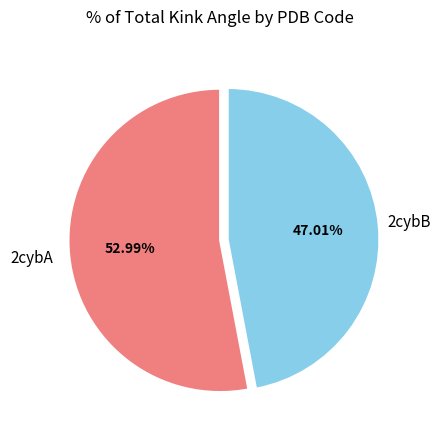

Is there any slice that represents more than half of the pie?

Yes